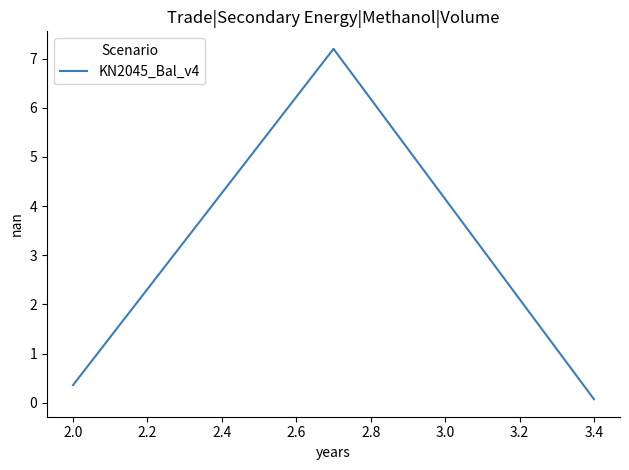

What is the average value?

2.5